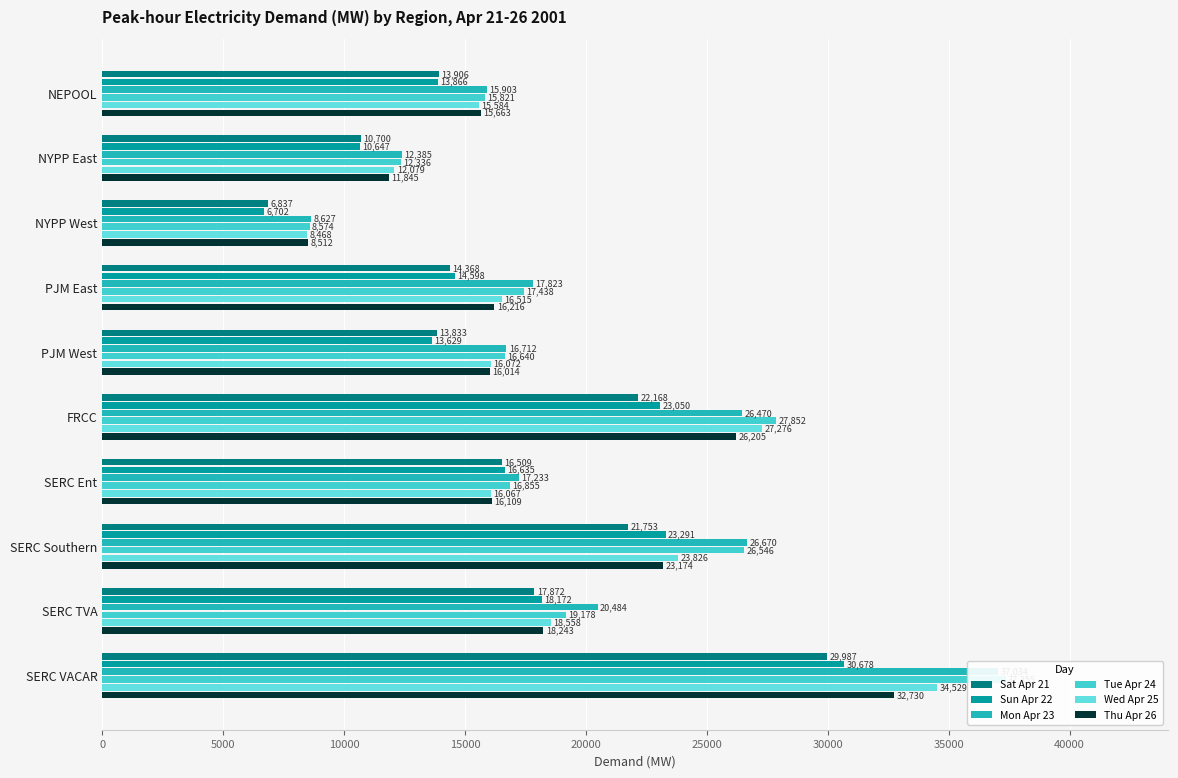

Which series changed the most between NYPP West and SERC TVA?

Mon Apr 23